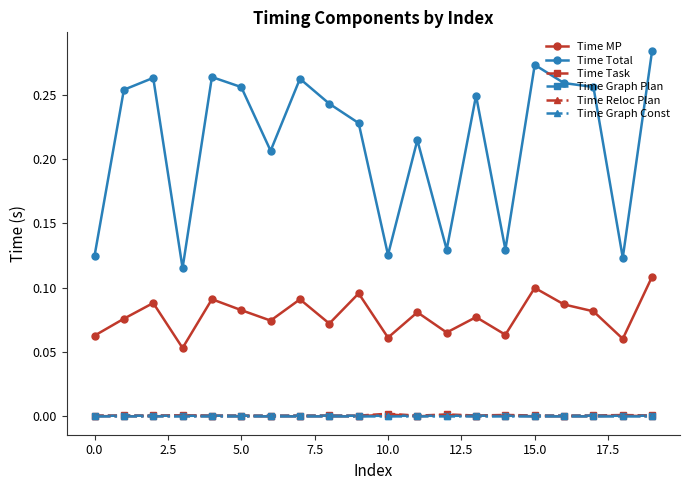

Does the chart display data point markers on the line(s)?

Yes